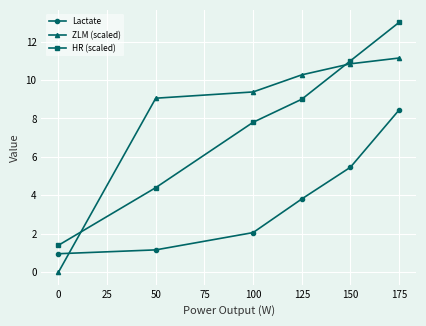

What is the average value of the ZLM (scaled) series?

8.4